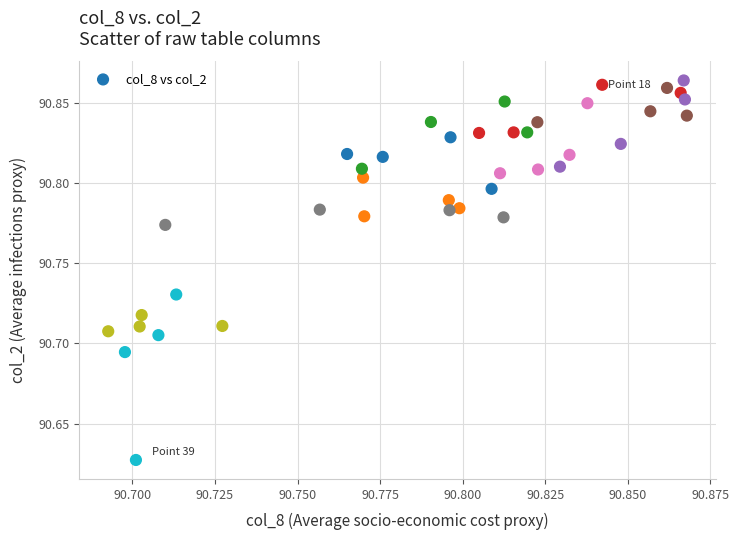

Count the number of points in this scatter plot.

40